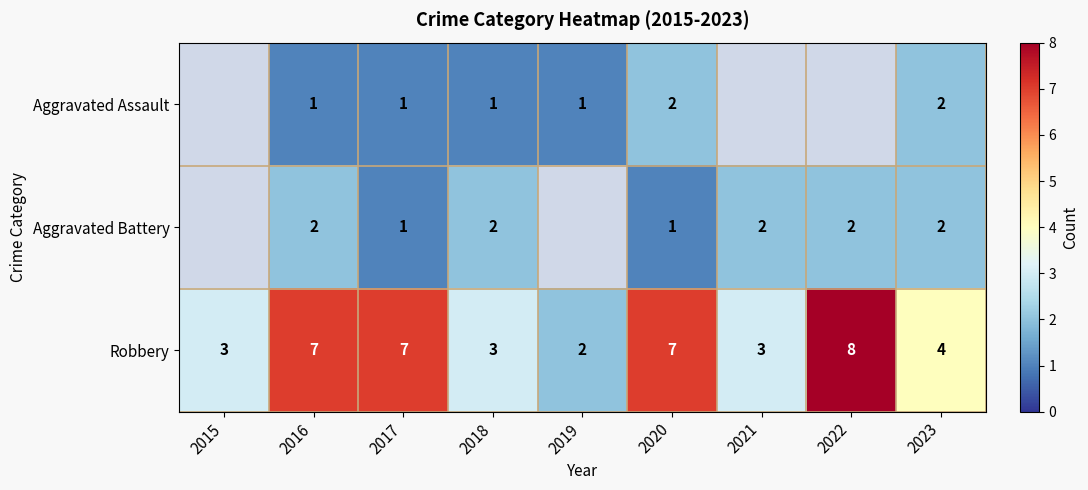

Is it true that Robbery equals 14 at 2022?

False